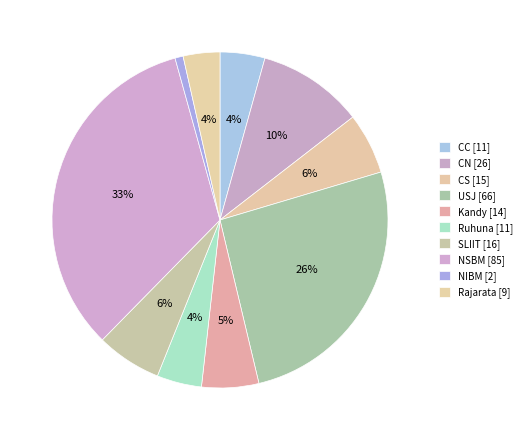

Does any single category account for the majority?

No